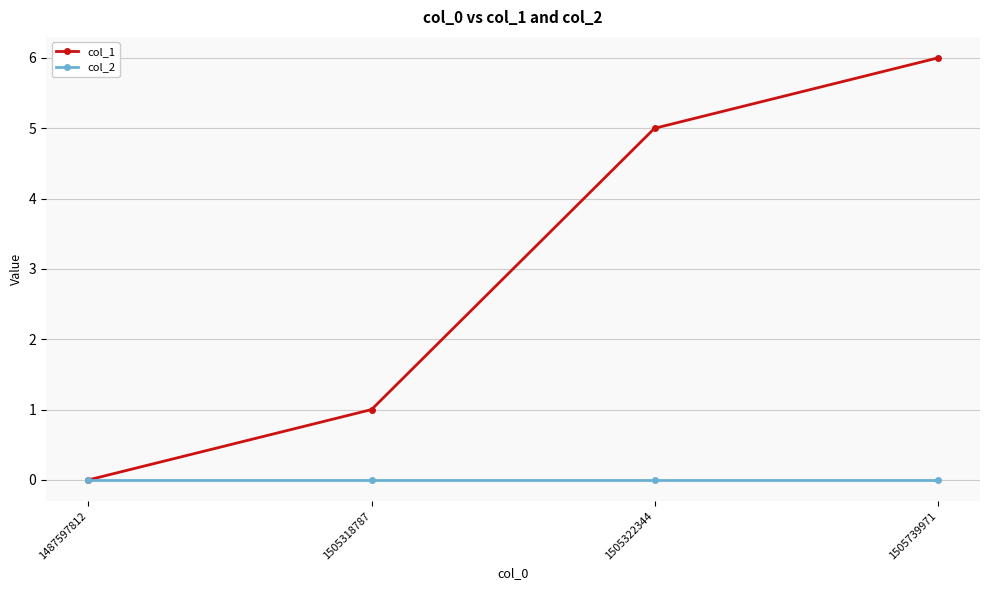

What is the total value across all series at 1505739971?

6